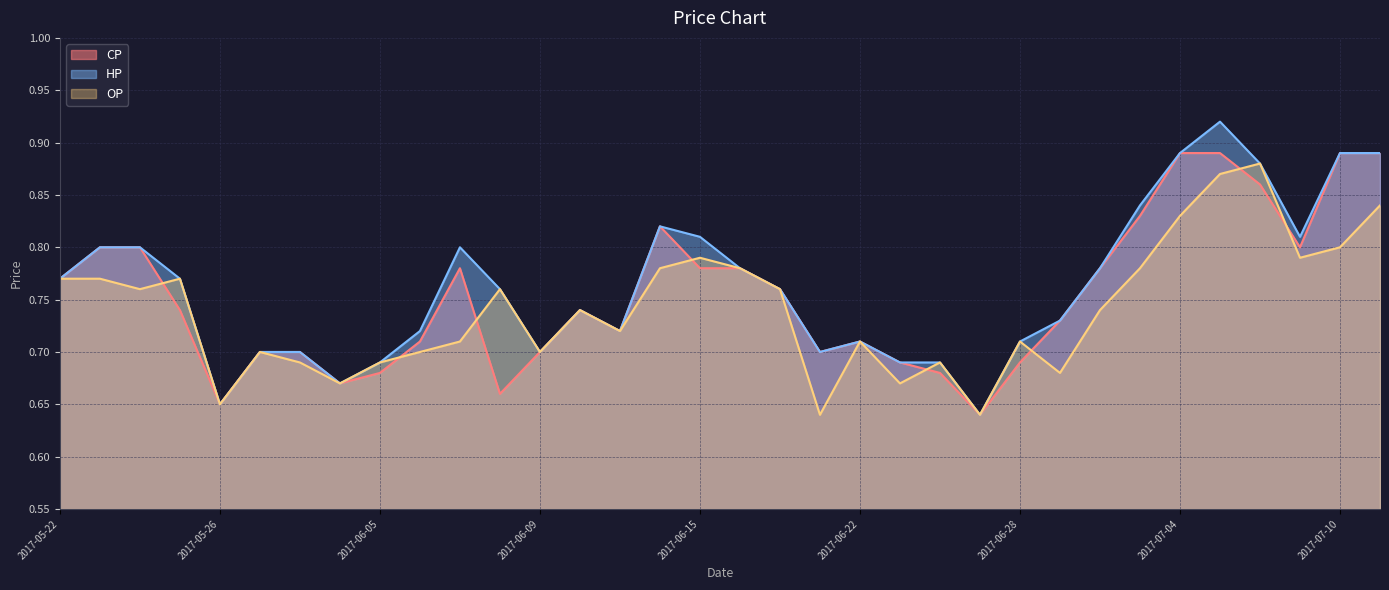

At which label is CP closest to 0?

2017-06-27